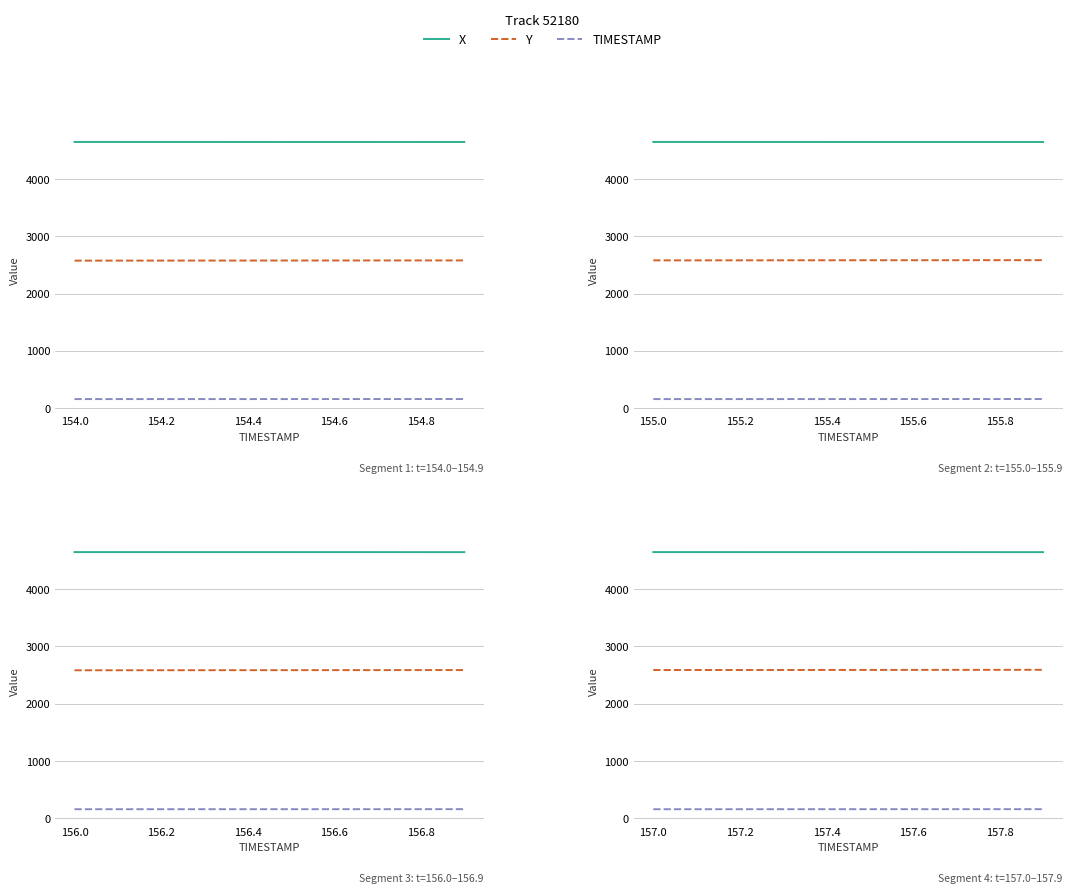

Is it true that Y equals 4118.9 at 9?

False